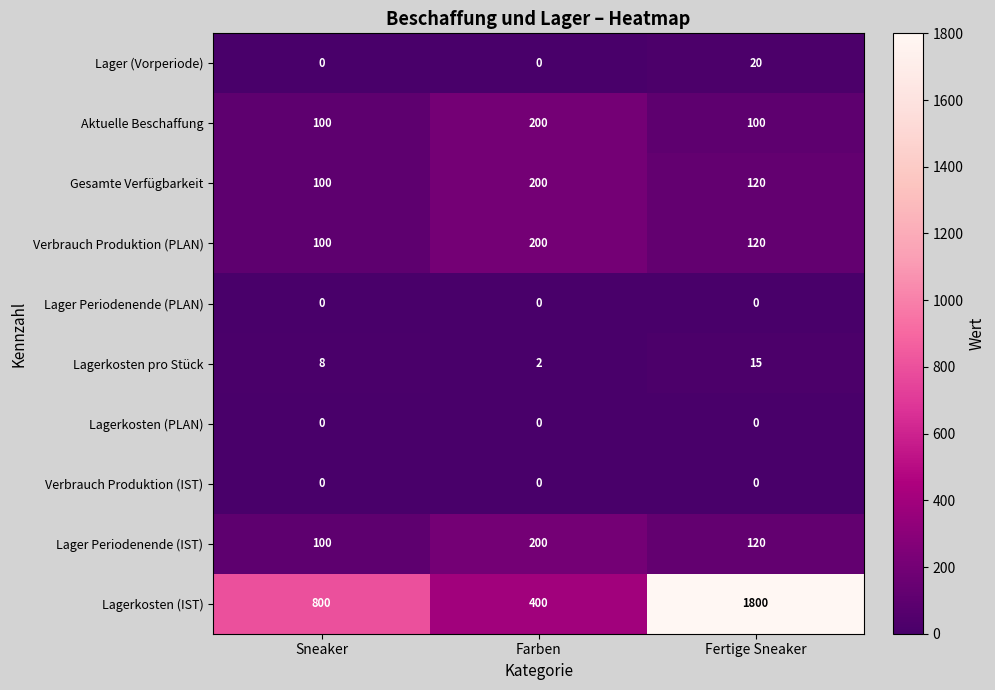

At which category is the sum across all series the highest?

Fertige Sneaker